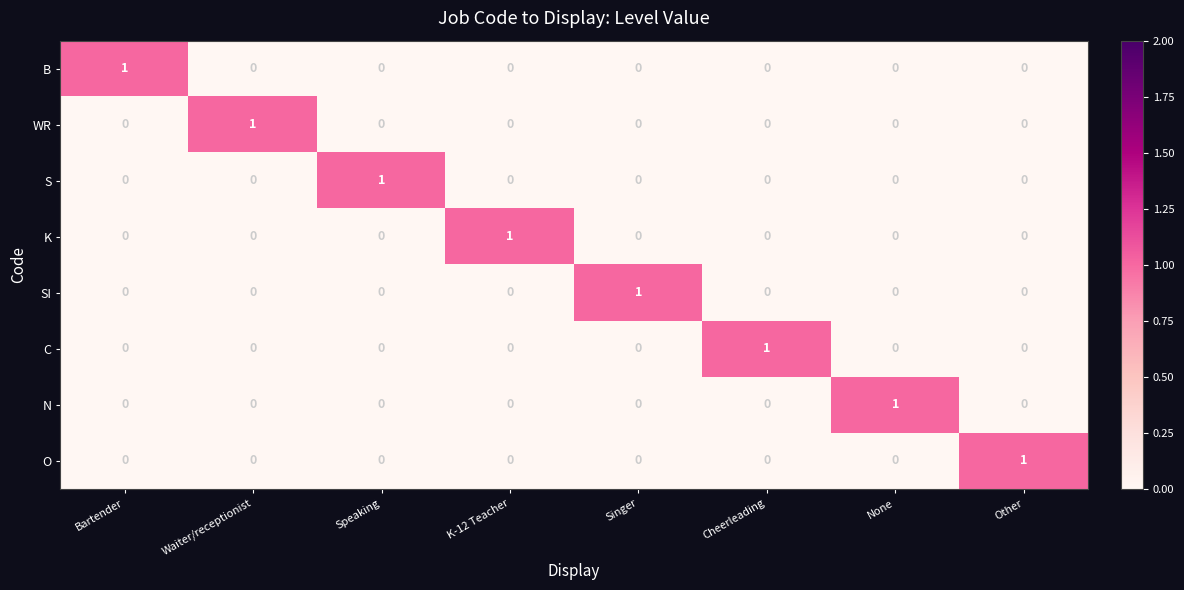

What is the difference between the highest and lowest values at Other?

1